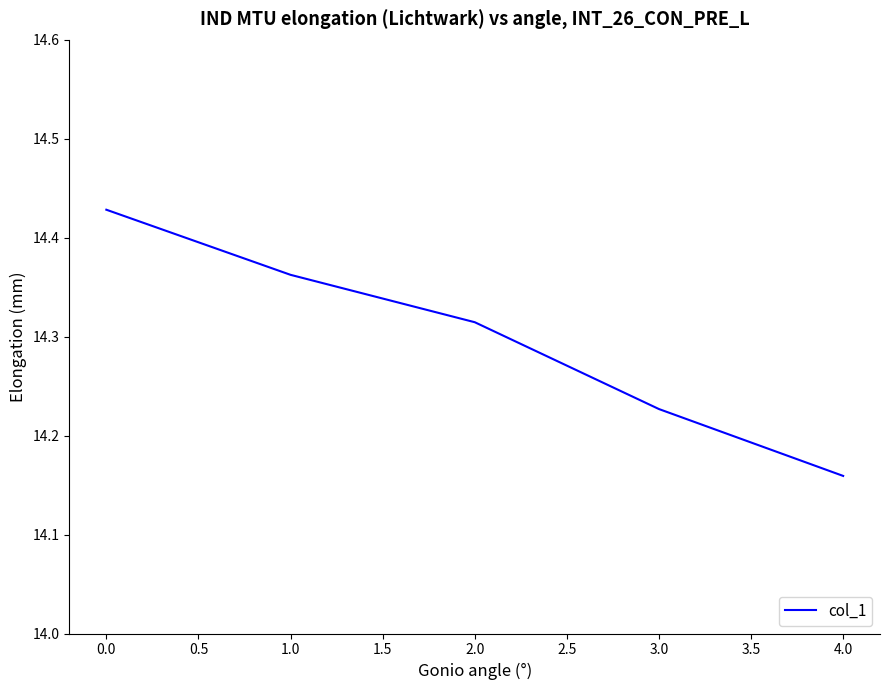

Which category has the lowest value across all series?

4.0